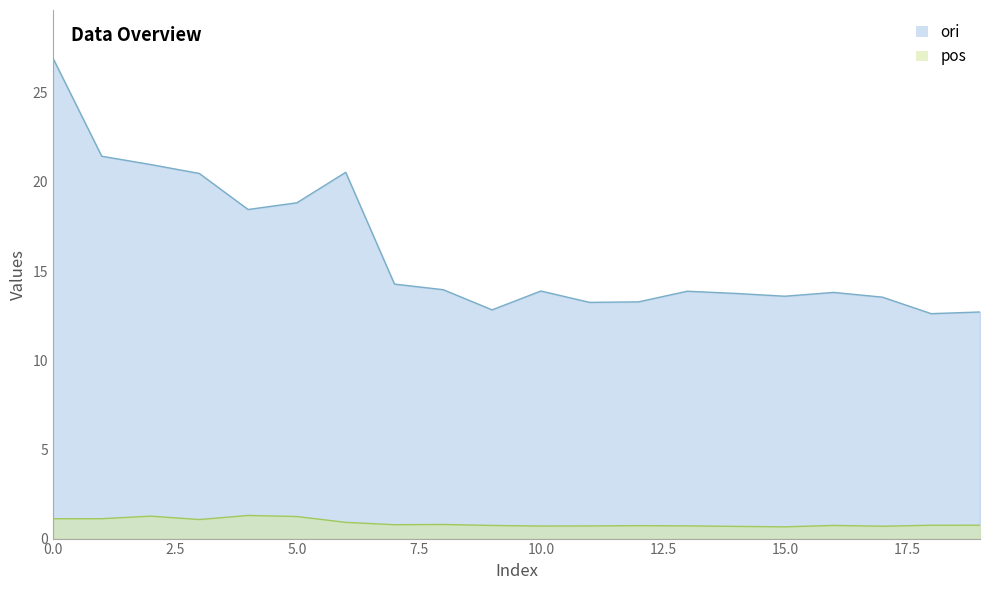

What is the difference between the ori values at 5 and 18?

6.2